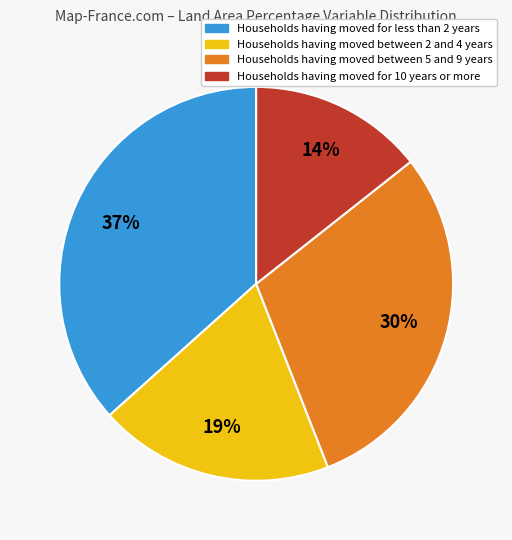

Is there any slice that represents more than half of the pie?

No